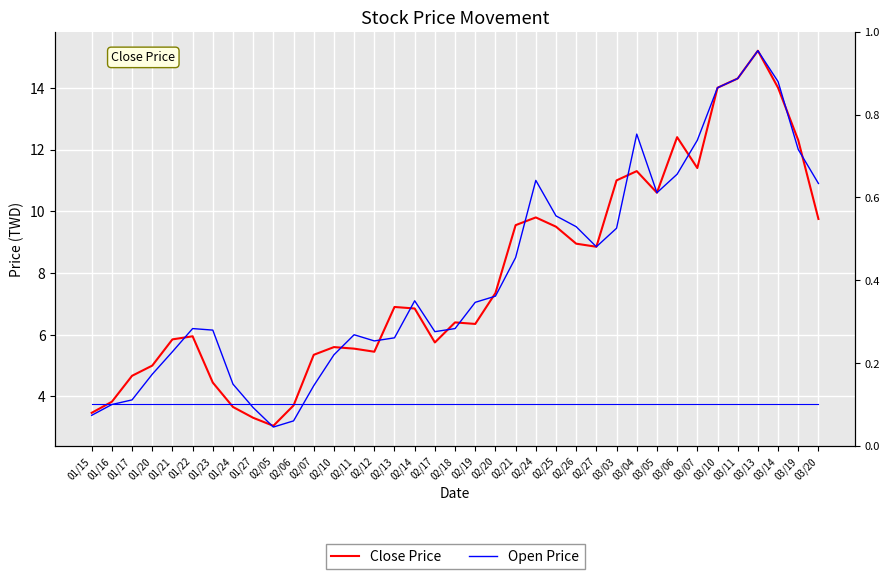

True or false: Open Price and CM1_in intersect in this chart.

False